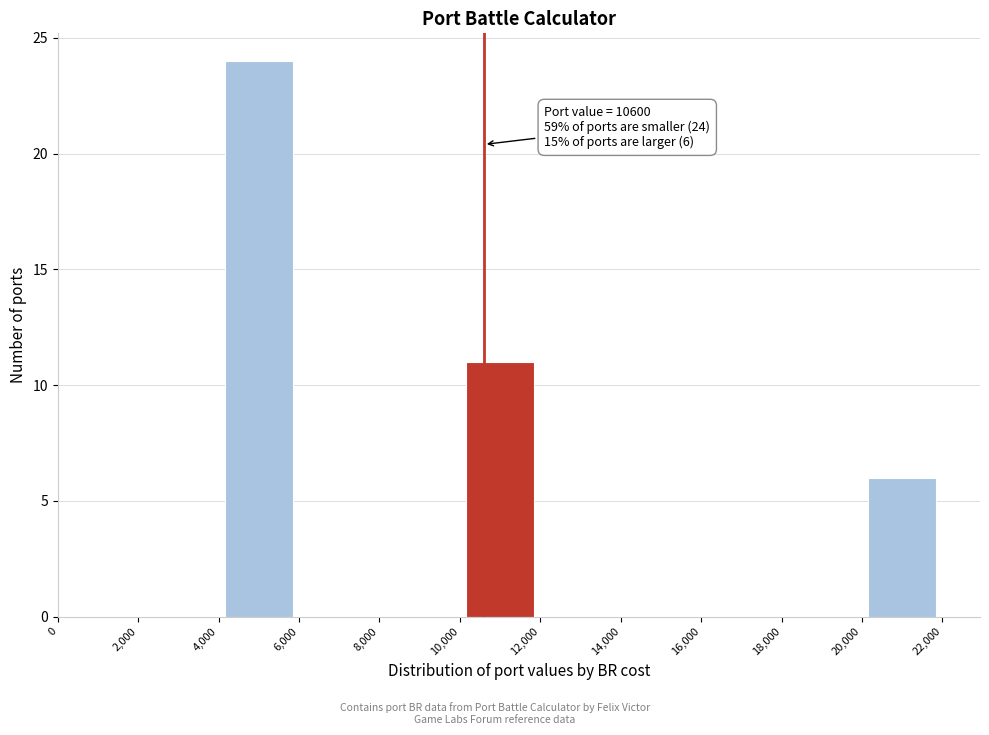

Over which range of the x-axis is the bar tallest?

4,000 to 6,000